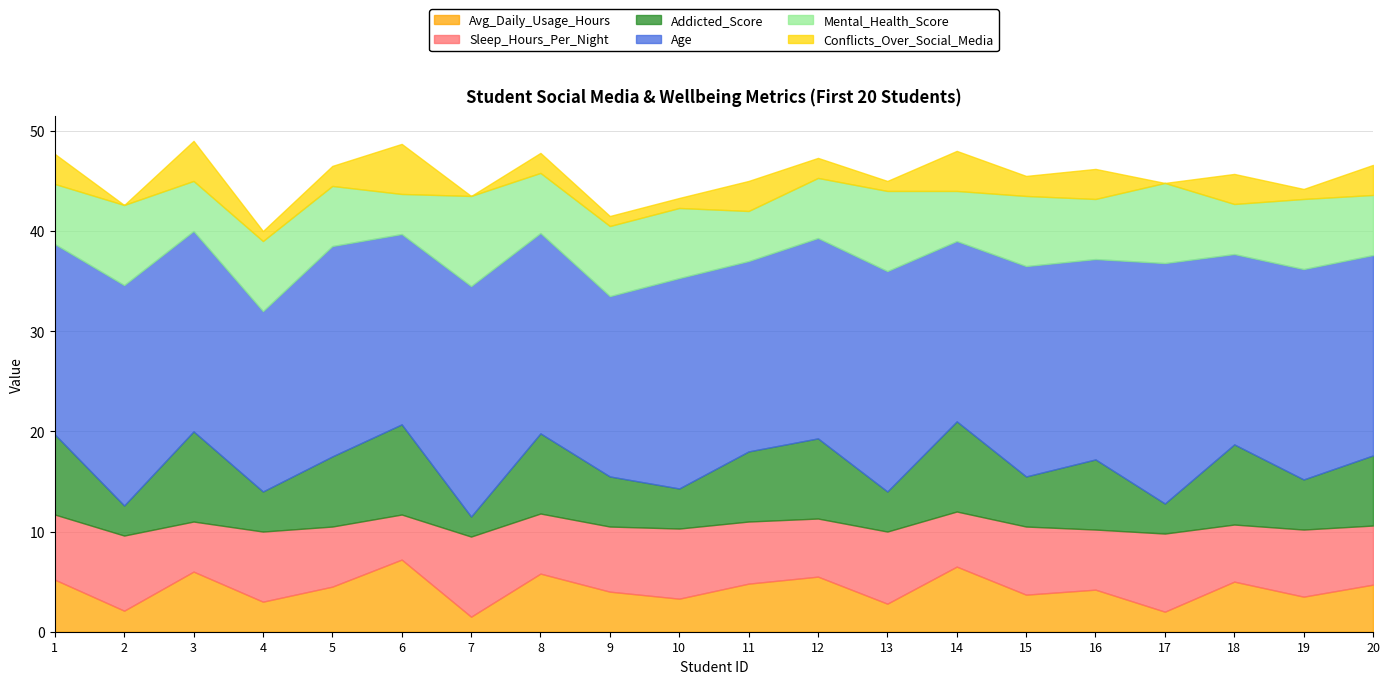

Which category has the highest value in the Sleep_Hours_Per_Night series?

7